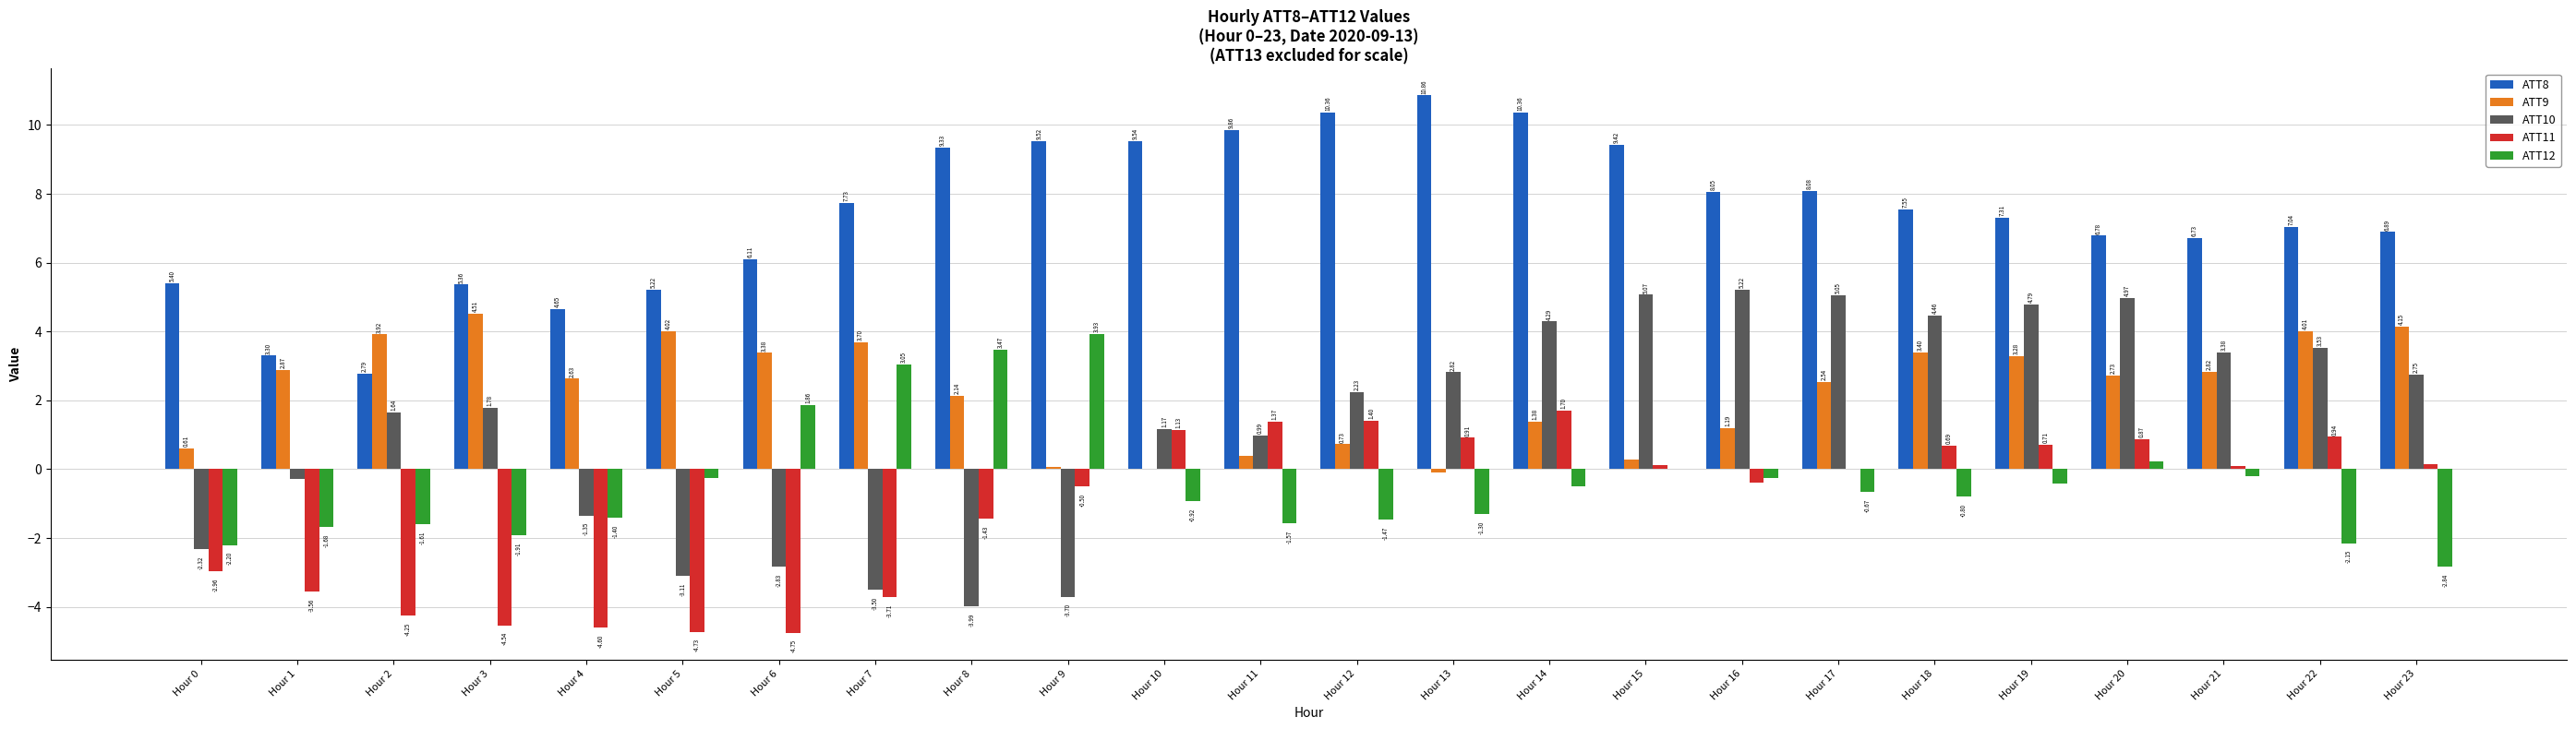

What is the greatest value displayed?

10.9